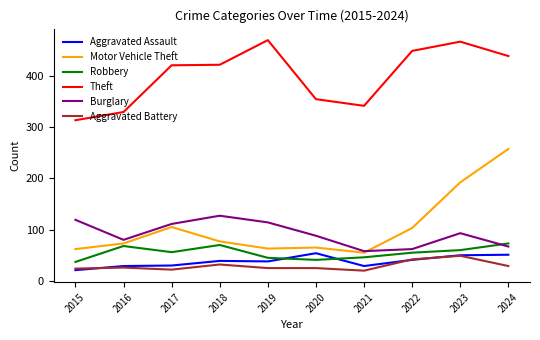

Rank the series by their maximum value, from lowest to highest.

Aggravated Battery, Aggravated Assault, Robbery, Burglary, Motor Vehicle Theft, Theft